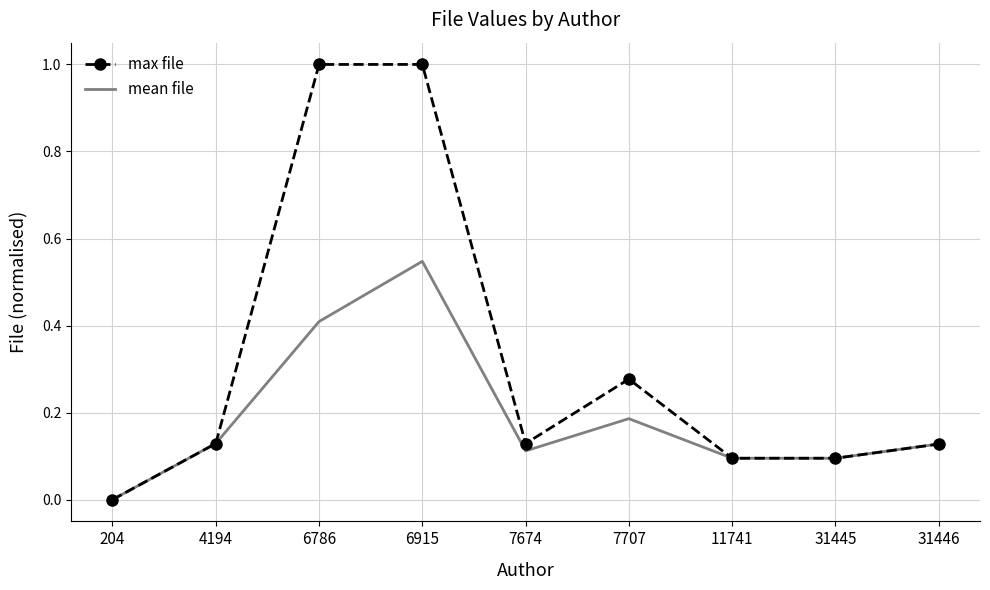

The value of mean file at 7707 is 0.3. True or false?

False